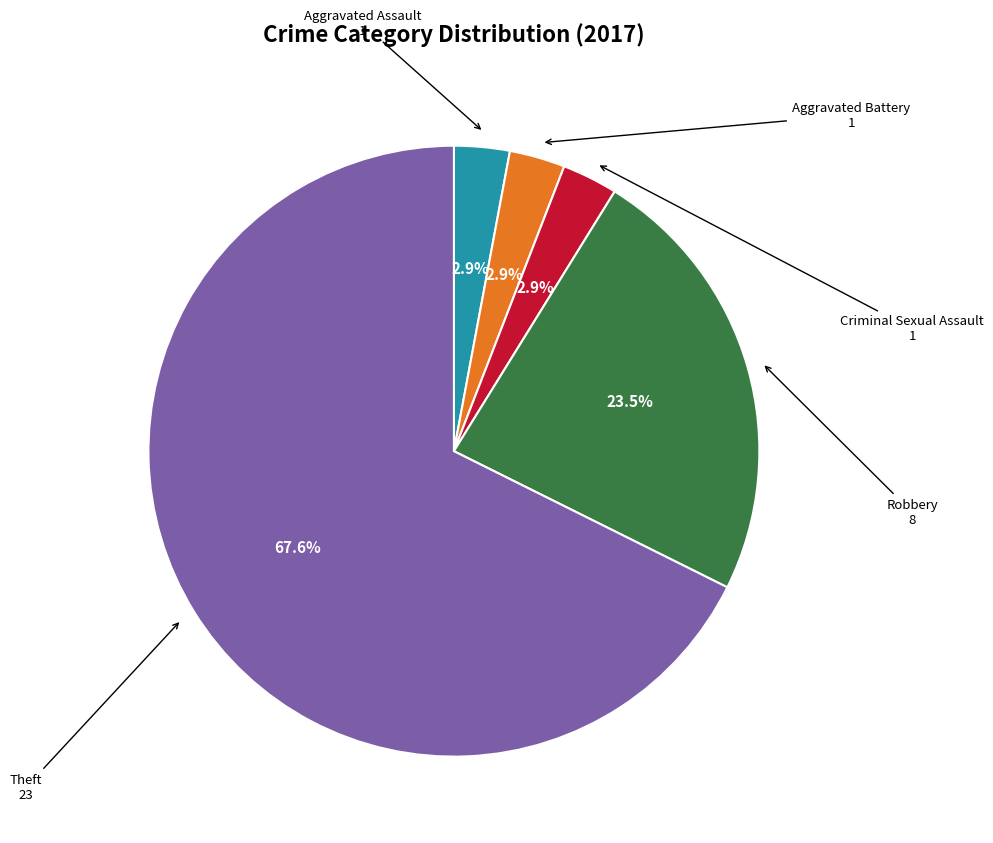

To the nearest percent, what is the difference between the largest and smallest slice percentages?

65%